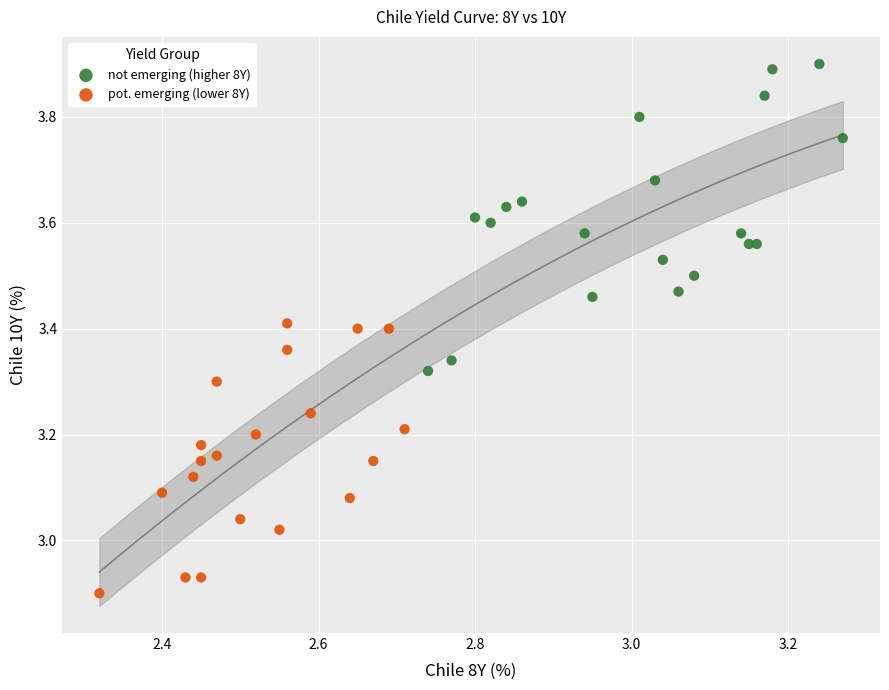

Which series reaches the minimum Y coordinate?

pot. emerging (lower 8Y)